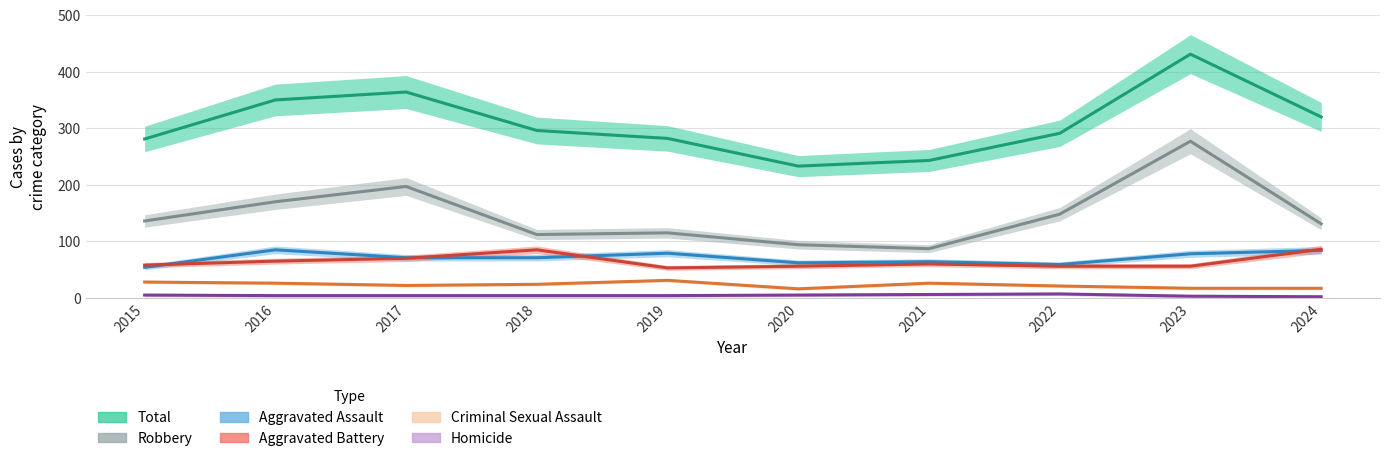

Reading left to right, list all the values displayed in this chart.

Aggravated Assault: 2015=54	2016=85	2017=71	2018=71	2019=79	2020=62	2021=64	2022=59	2023=78	2024=84
Aggravated Battery: 2015=58	2016=65	2017=70	2018=85	2019=53	2020=56	2021=60	2022=56	2023=56	2024=86
Criminal Sexual Assault: 2015=28	2016=26	2017=22	2018=24	2019=31	2020=16	2021=26	2022=21	2023=17	2024=17
Homicide: 2015=5	2016=4	2017=4	2018=4	2019=4	2020=5	2021=6	2022=7	2023=3	2024=2
Robbery: 2015=136	2016=170	2017=197	2018=112	2019=115	2020=94	2021=87	2022=148	2023=277	2024=131
Total: 2015=281	2016=350	2017=364	2018=296	2019=282	2020=233	2021=243	2022=291	2023=431	2024=320